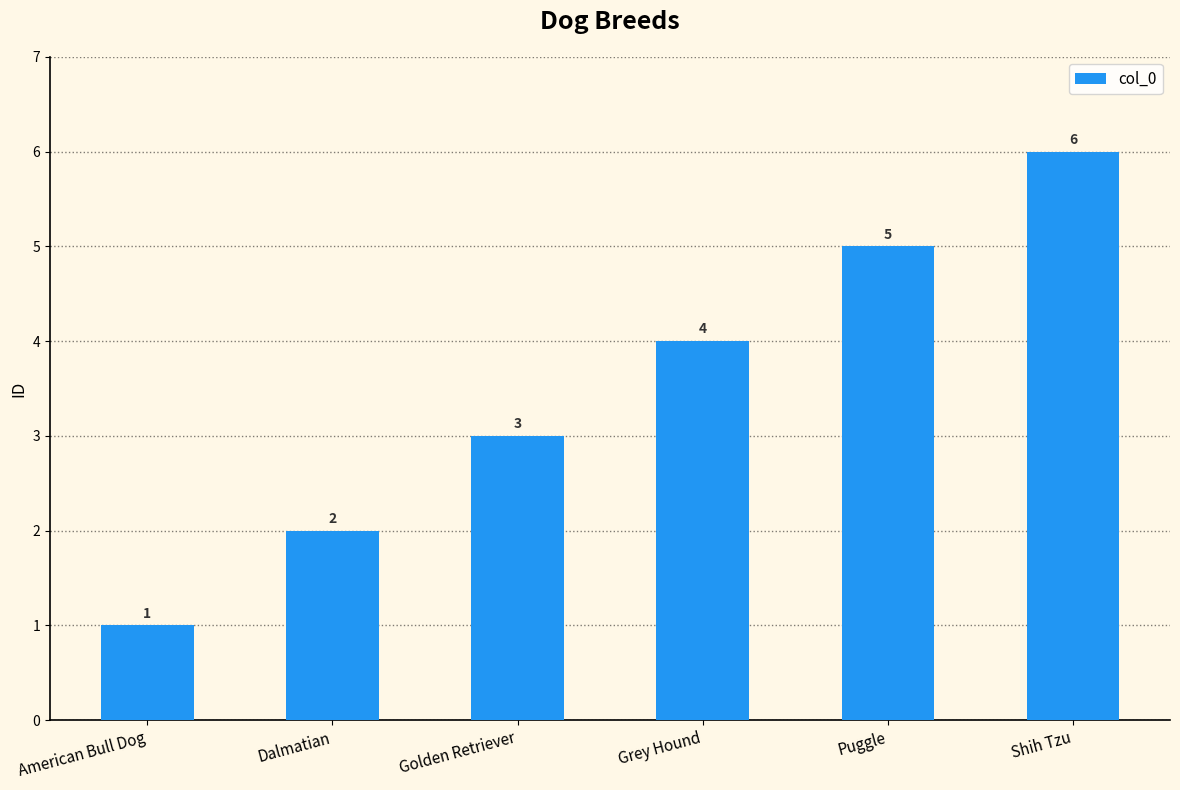

How many data points are less than 4?

3